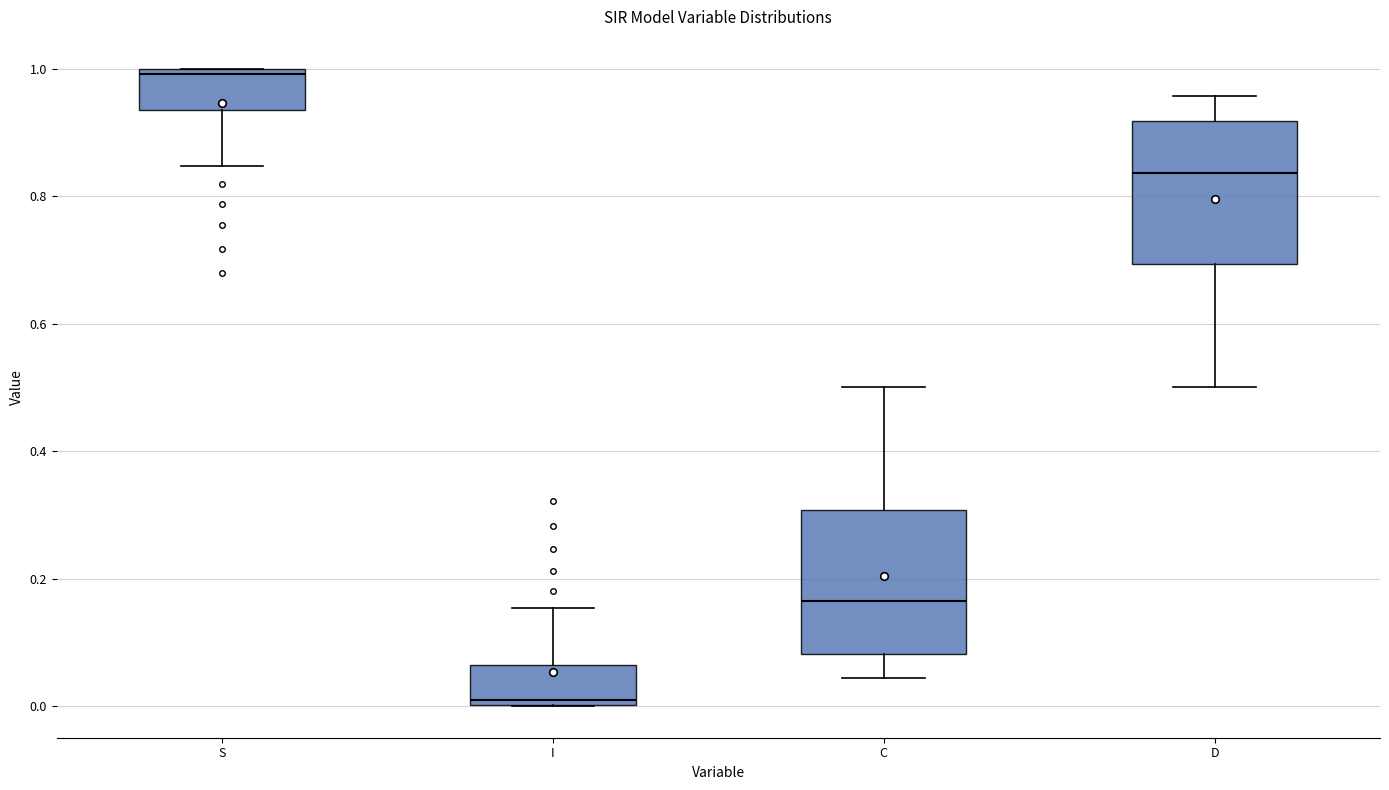

Reading left to right, read every box against the y-axis: the position of its median line, the range the box covers, and the ends of its whiskers. The values are not printed on the chart, so give them approximately, as read against the axis.

S: median 1.00 (just below the box's upper edge), box 0.94 to 1.00, whiskers 0.84 to 1.00
I: median 0.00 (just above the box's lower edge), box 0.00 to 0.06, whiskers 0.00 to 0.16
C: median 0.16, box 0.08 to 0.30, whiskers 0.04 to 0.50
D: median 0.84, box 0.70 to 0.92, whiskers 0.50 to 0.96